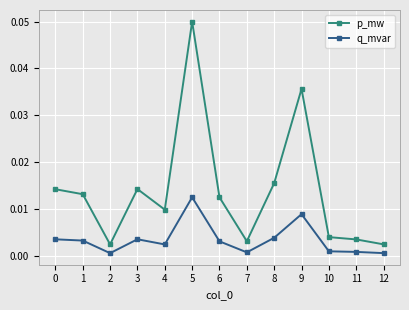

Which series has the largest total across all categories?

p_mw